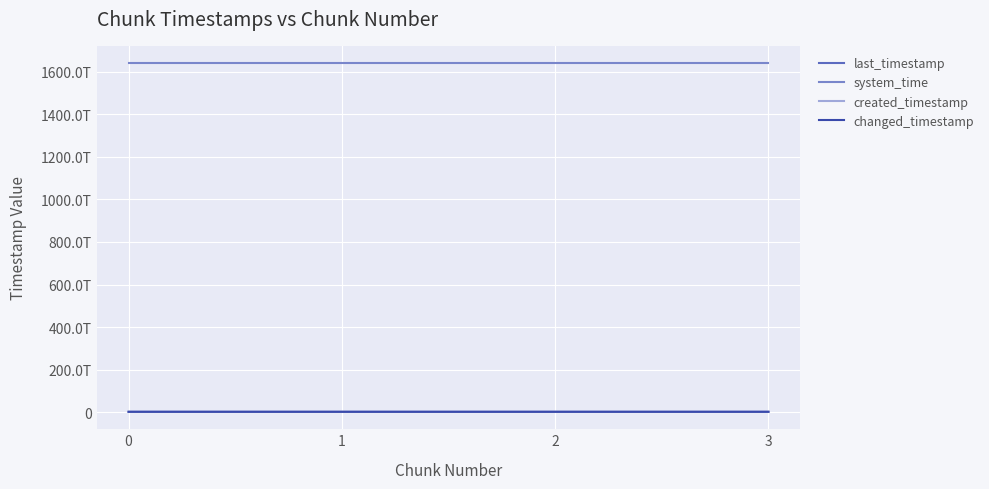

Does the chart display data point markers on the line(s)?

No